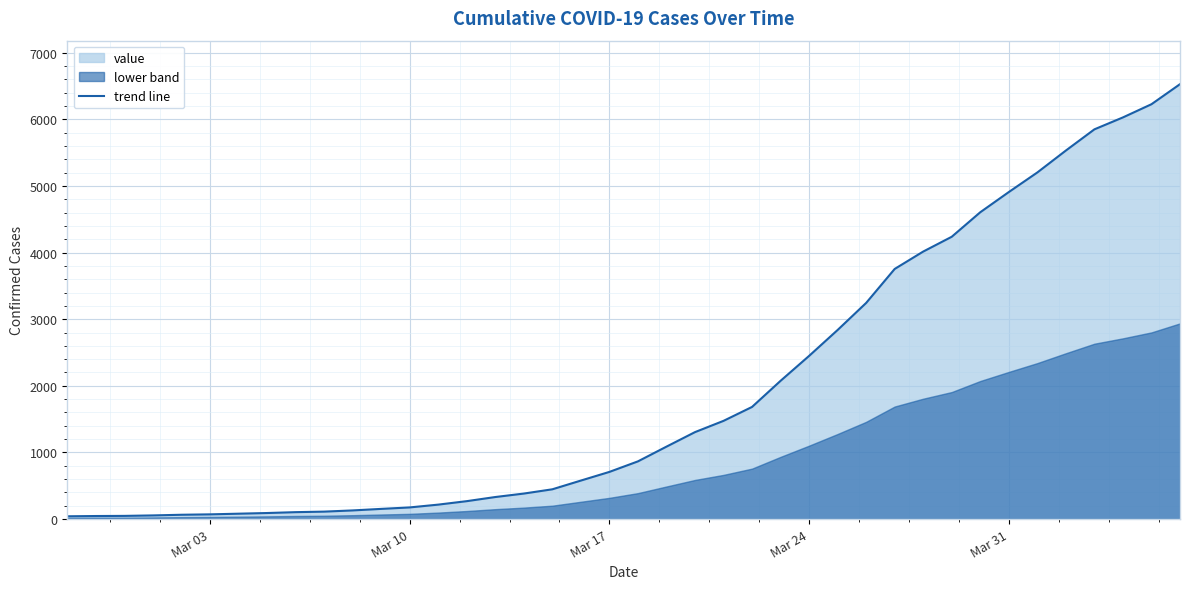

What is the maximum value for trend line?

6527